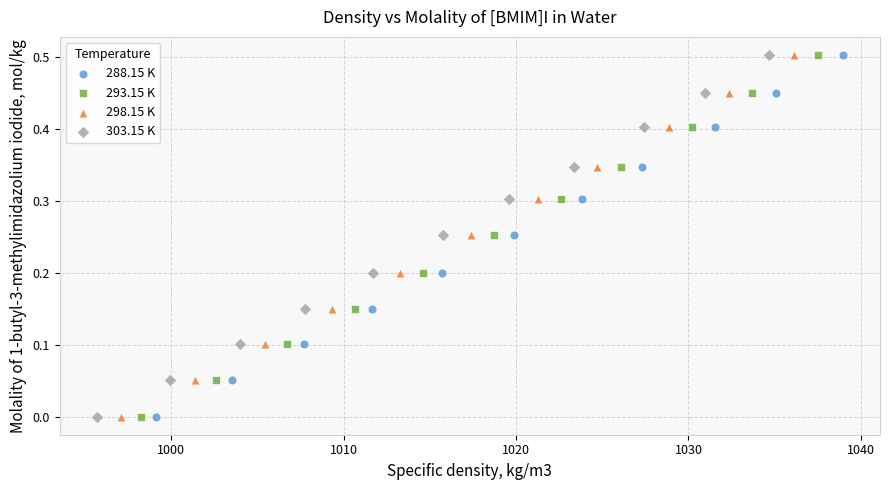

What are all the series names shown in the legend?

288.15 K, 293.15 K, 298.15 K, 303.15 K